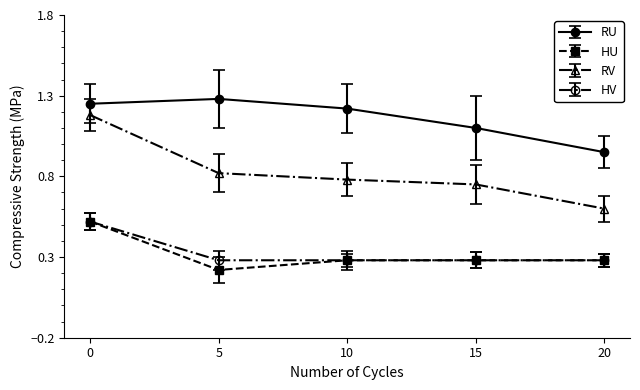

At which label is RU closest to 1?

20